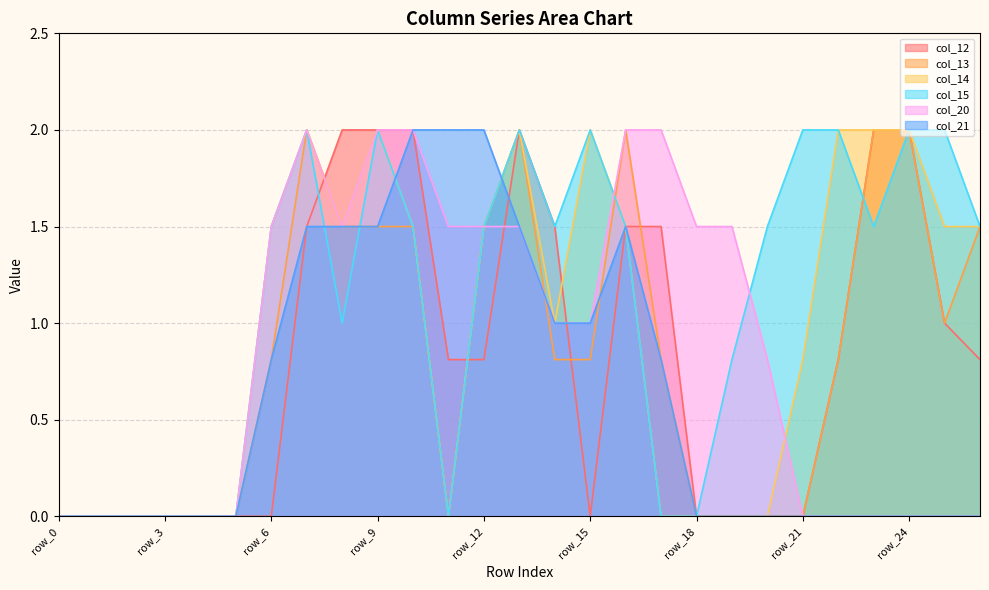

How many lines are shown in the chart?

6